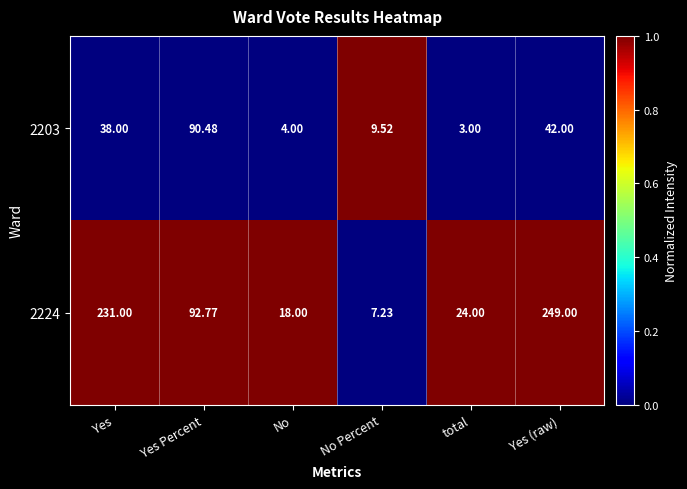

What is the spread (max minus min) of values at No Percent?

2.3